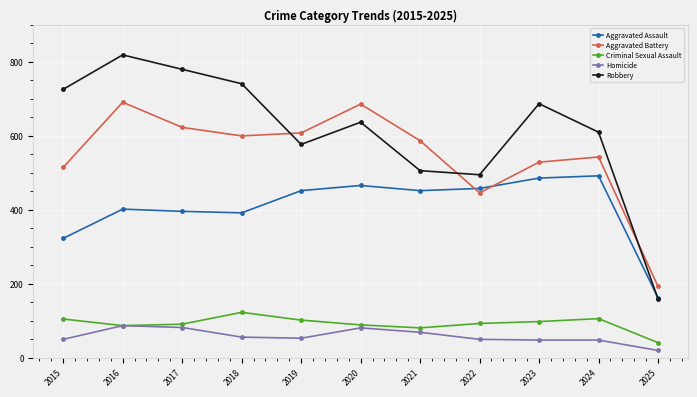

What is the highest value of the Aggravated Assault series?

492